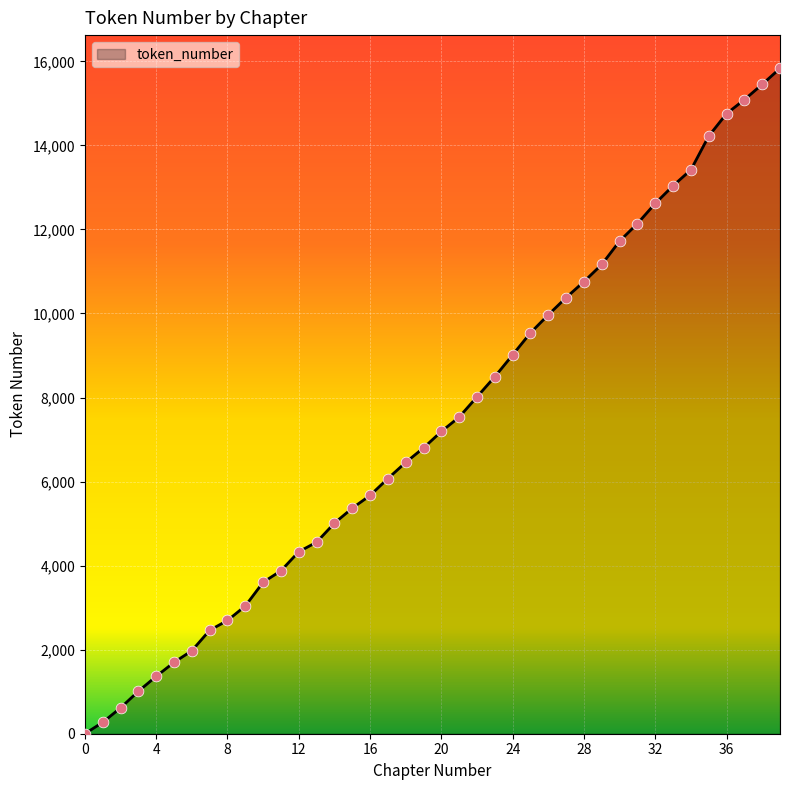

What is the difference between the maximum and minimum values?

15831